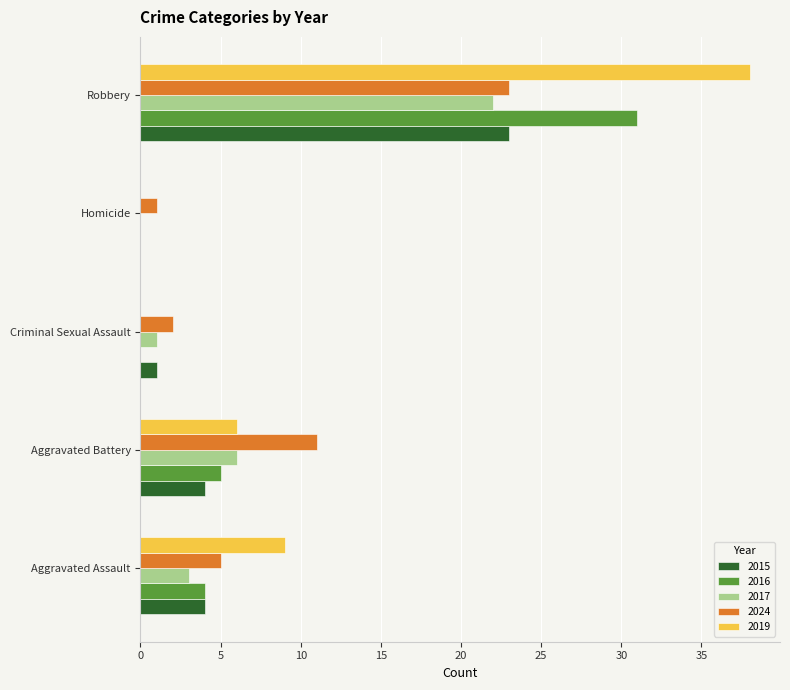

Which series has the largest total across all categories?

2019